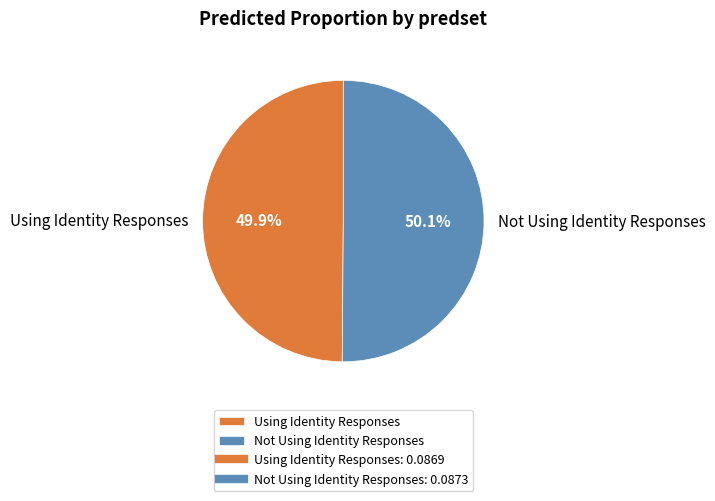

Count the number of slices in the pie.

2